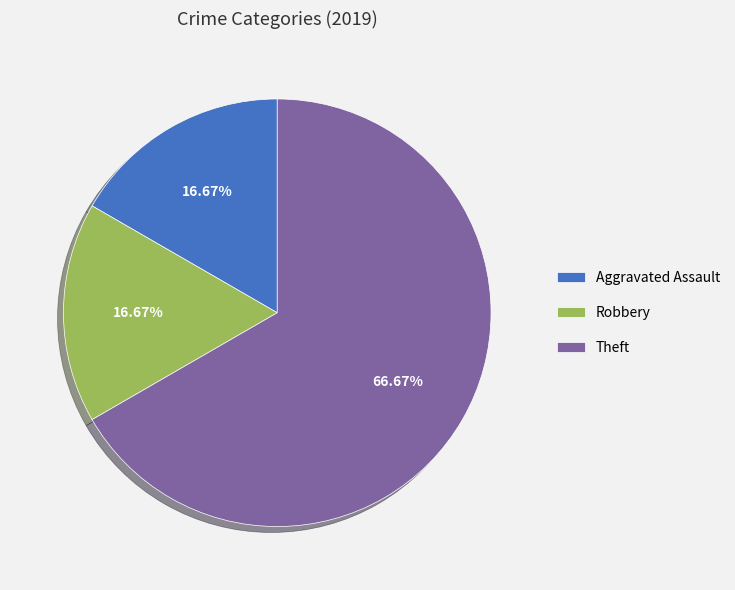

What is the largest slice in the pie chart?

Theft